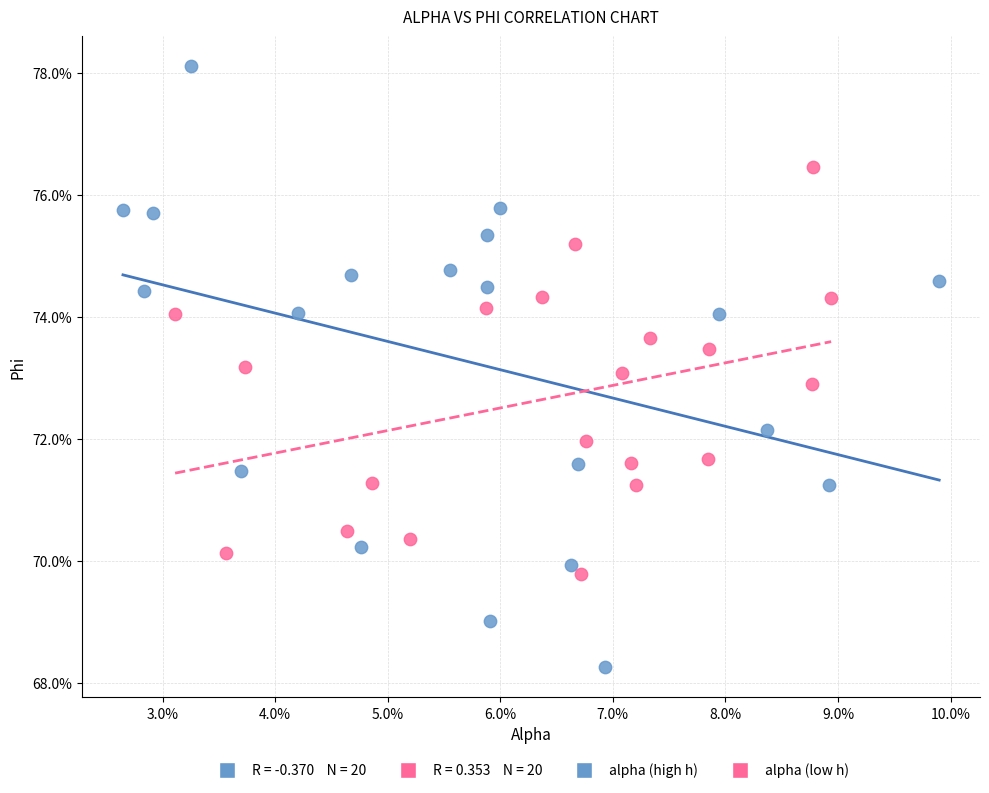

Which series contains the lowest Y value?

alpha (high h)